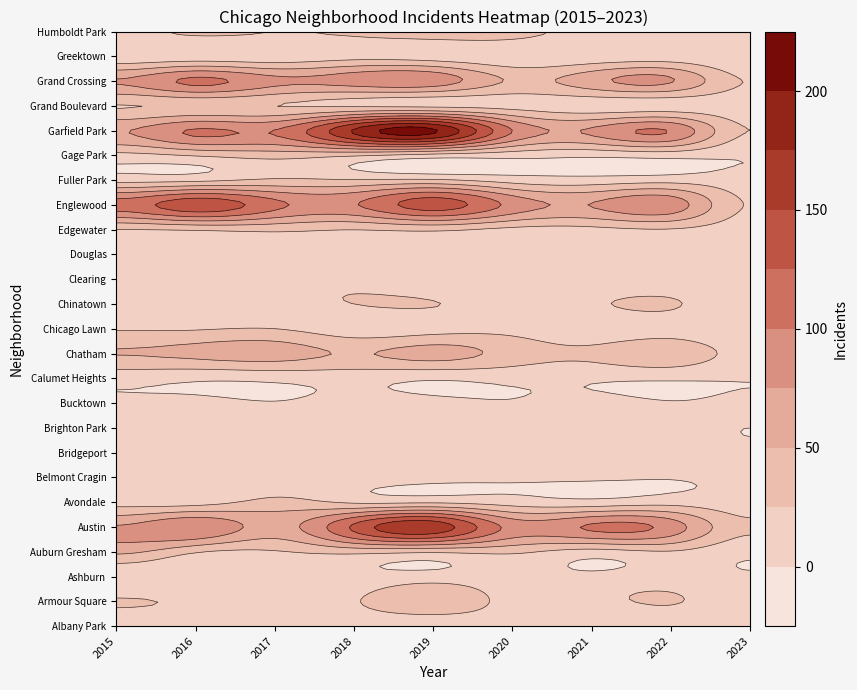

The Ashburn series shows 8 at Ashburn. True or false?

True